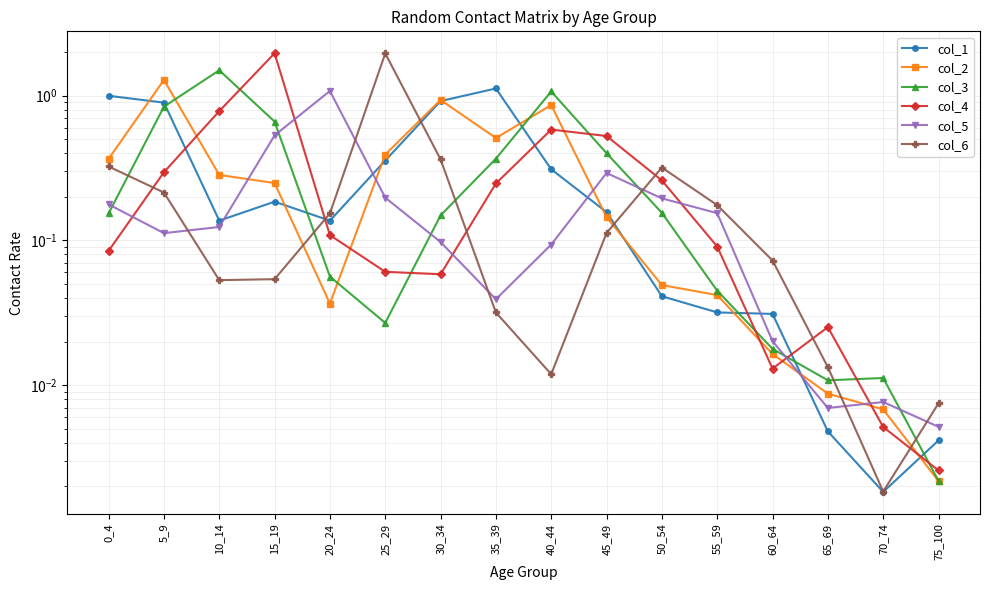

Count the number of data series in this chart.

6